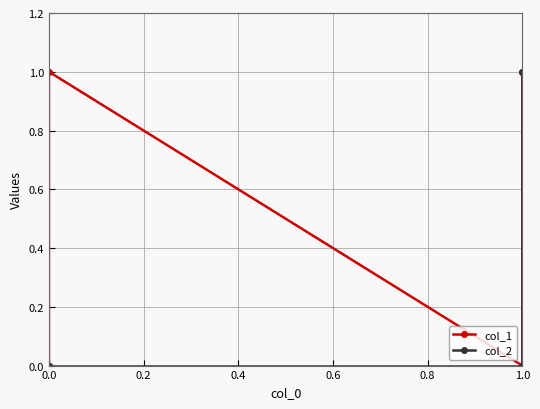

True or false: col_1 and col_2 intersect in this chart.

False